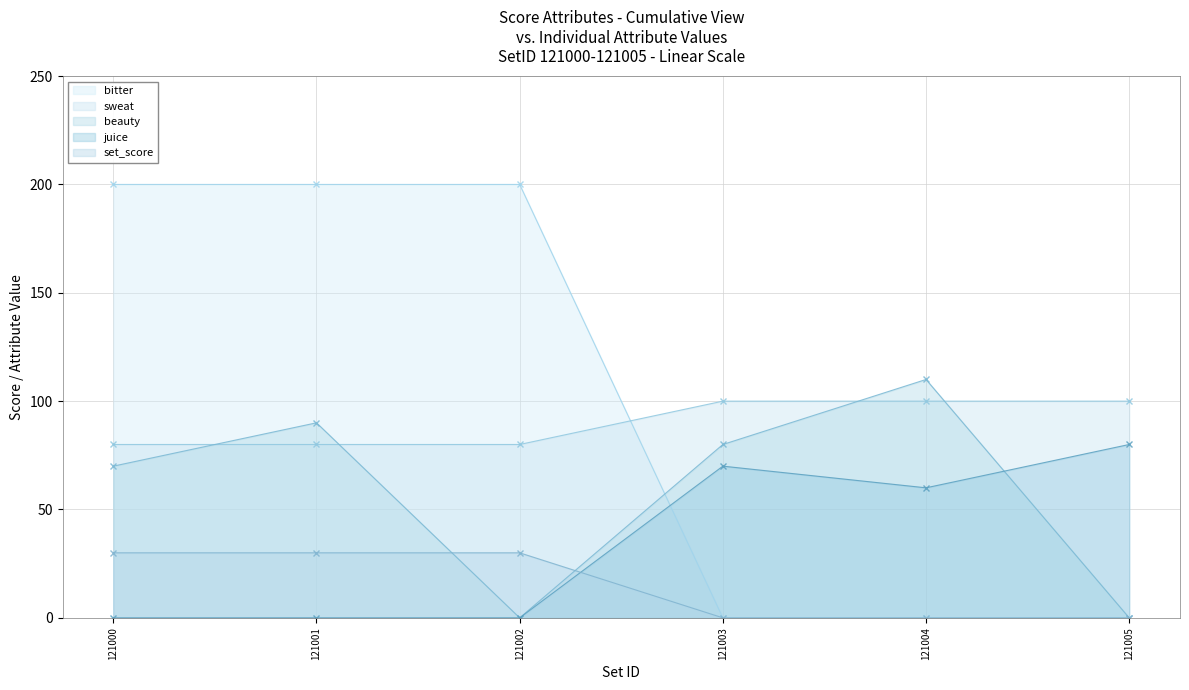

At how many categories does at least one series exceed 47?

6